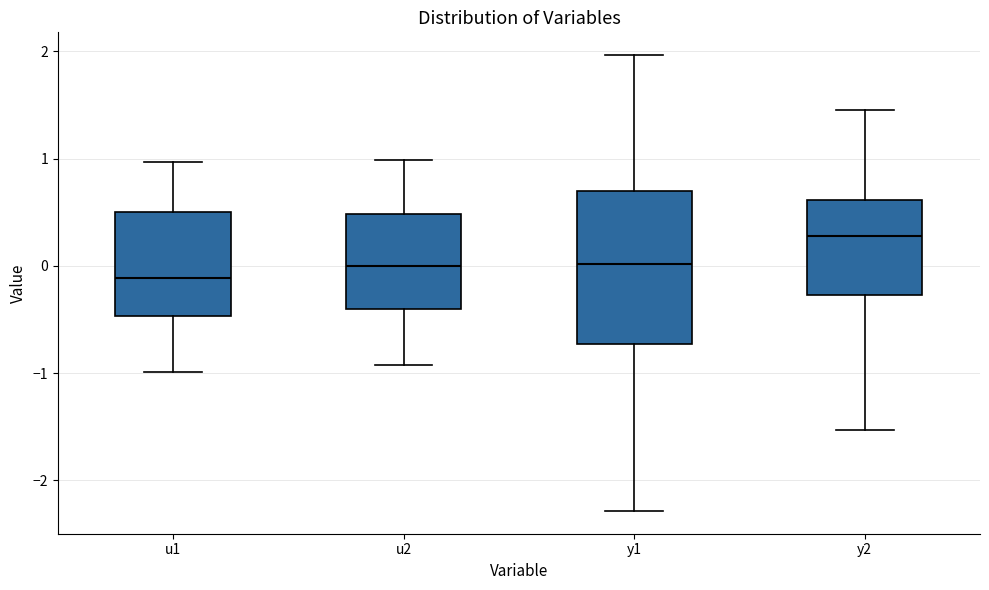

Reading left to right, transcribe this box plot: for each box, give where its median line is, the range the box spans, and where its two whiskers end, as read against the y-axis. The values are not printed on the chart, so give them approximately, as read against the axis.

u1: median -0.1, box -0.5 to 0.5, whiskers -1.0 to 1.0
u2: median 0.0, box -0.4 to 0.5, whiskers -0.9 to 1.0
y1: median 0.0, box -0.7 to 0.7, whiskers -2.3 to 2.0
y2: median 0.3, box -0.3 to 0.6, whiskers -1.5 to 1.5